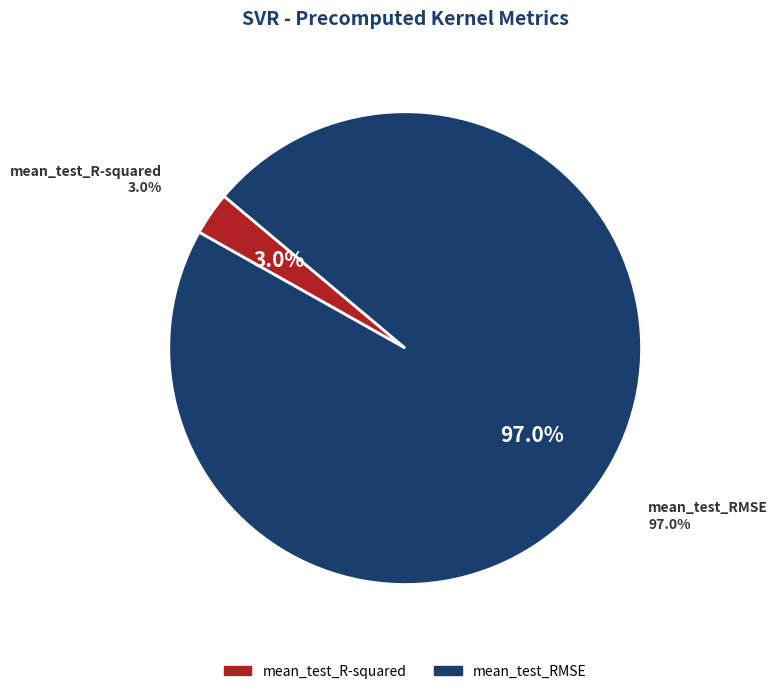

How many slices are in this pie chart?

2